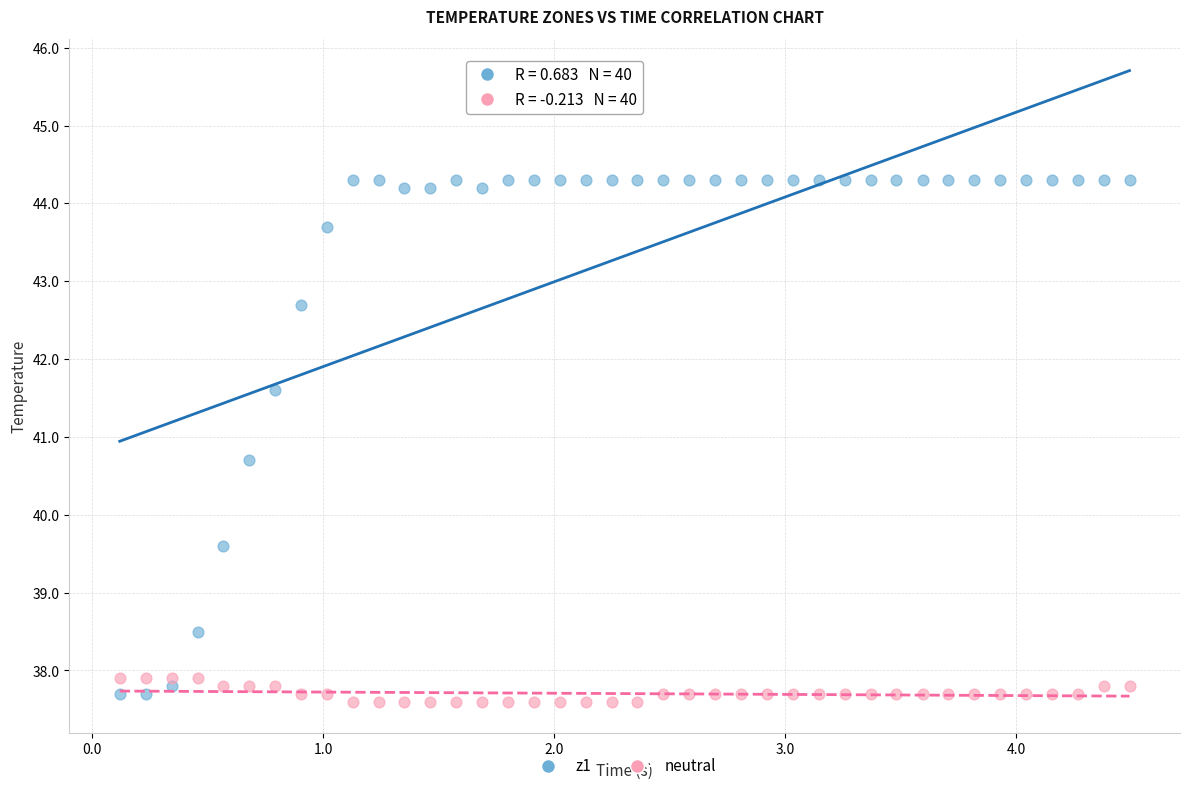

Across all data points, what is the range of X values (max minus min)?

4.4